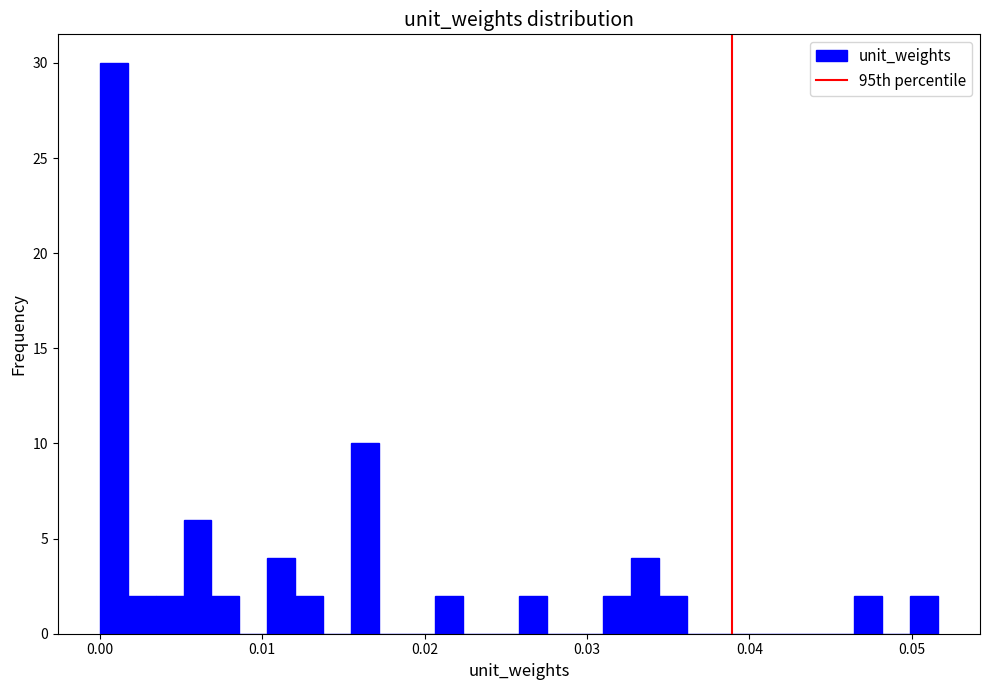

Around what value on the x-axis is the tallest bar? Give the approximate position of its centre, as read against the axis.

0.001